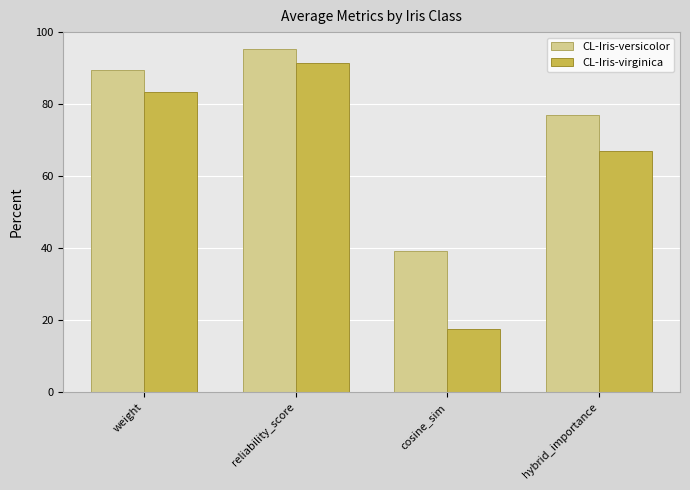

Reading left to right, list all the values displayed in this chart.

CL-Iris-versicolor: 89.5	95.3	39.3	77.0
CL-Iris-virginica: 83.5	91.6	17.6	67.0